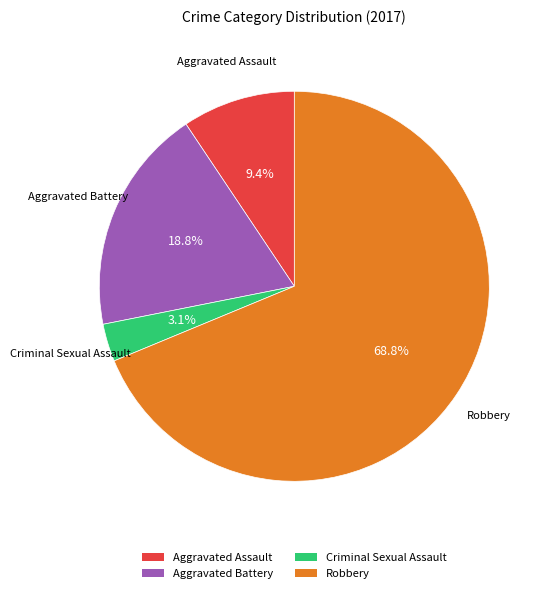

Does any single category account for the majority?

Yes